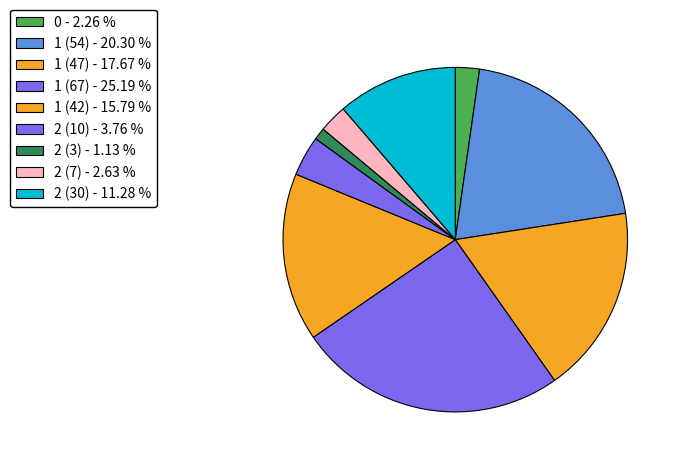

Is it true that 1 (42) is 16% of the pie?

True